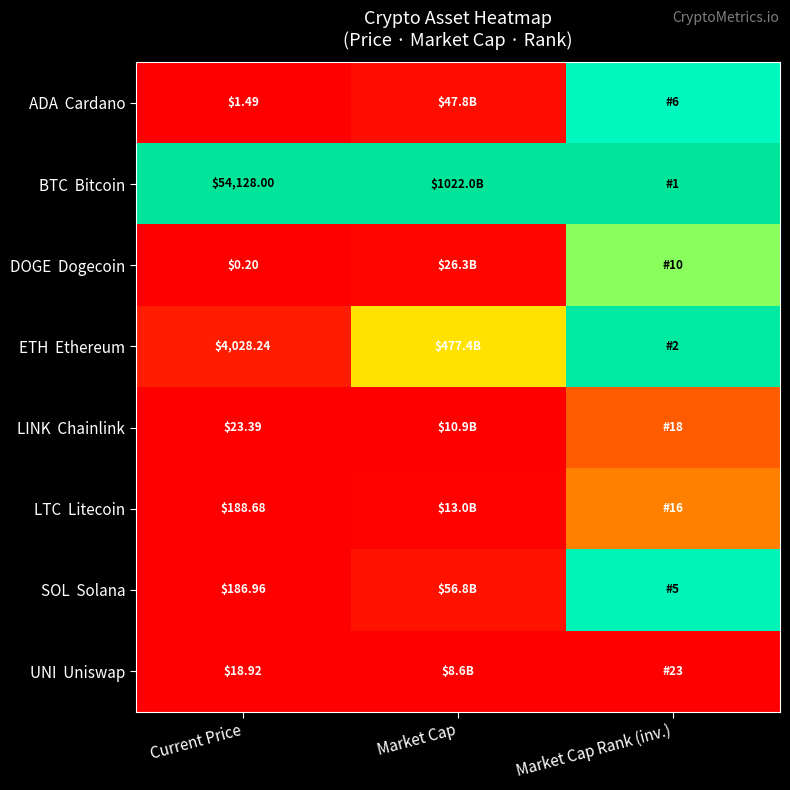

At which category does the chart reach its peak across all series?

Current Price